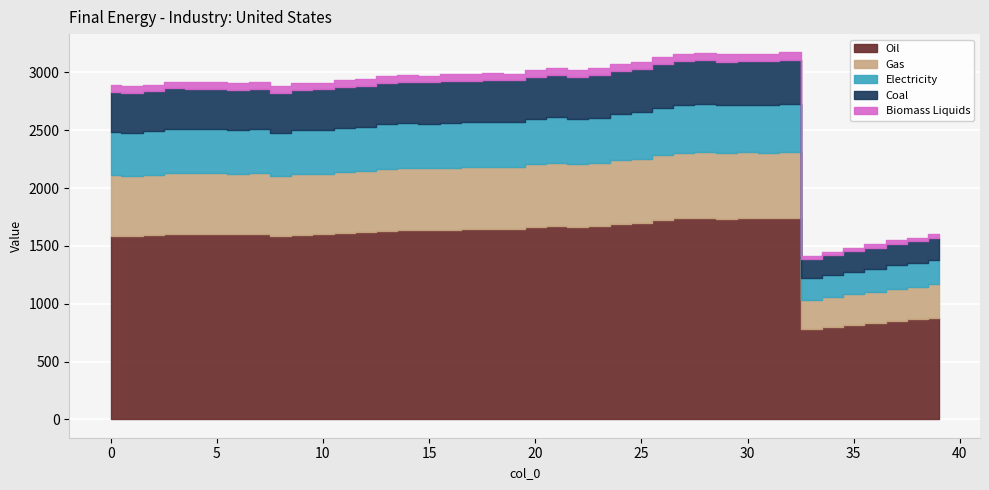

At which category does the chart reach its minimum across all series?

33